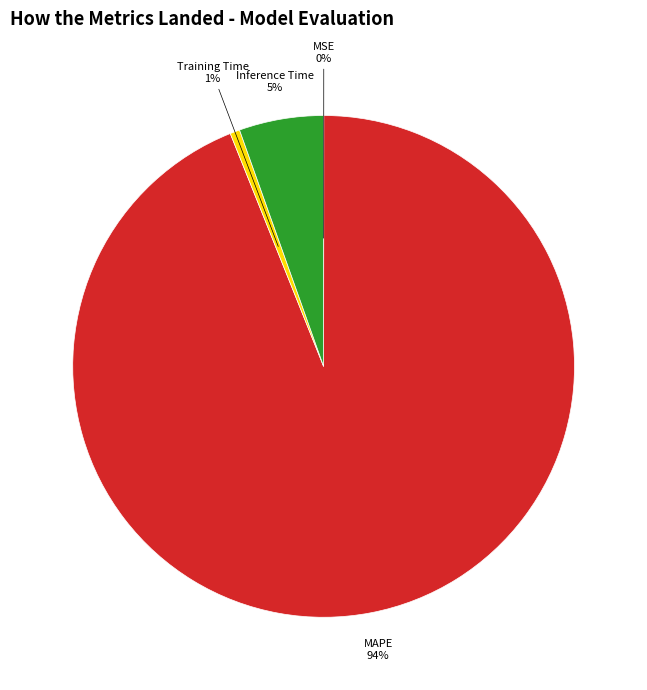

True or false: Training Time accounts for 1% of the total.

True